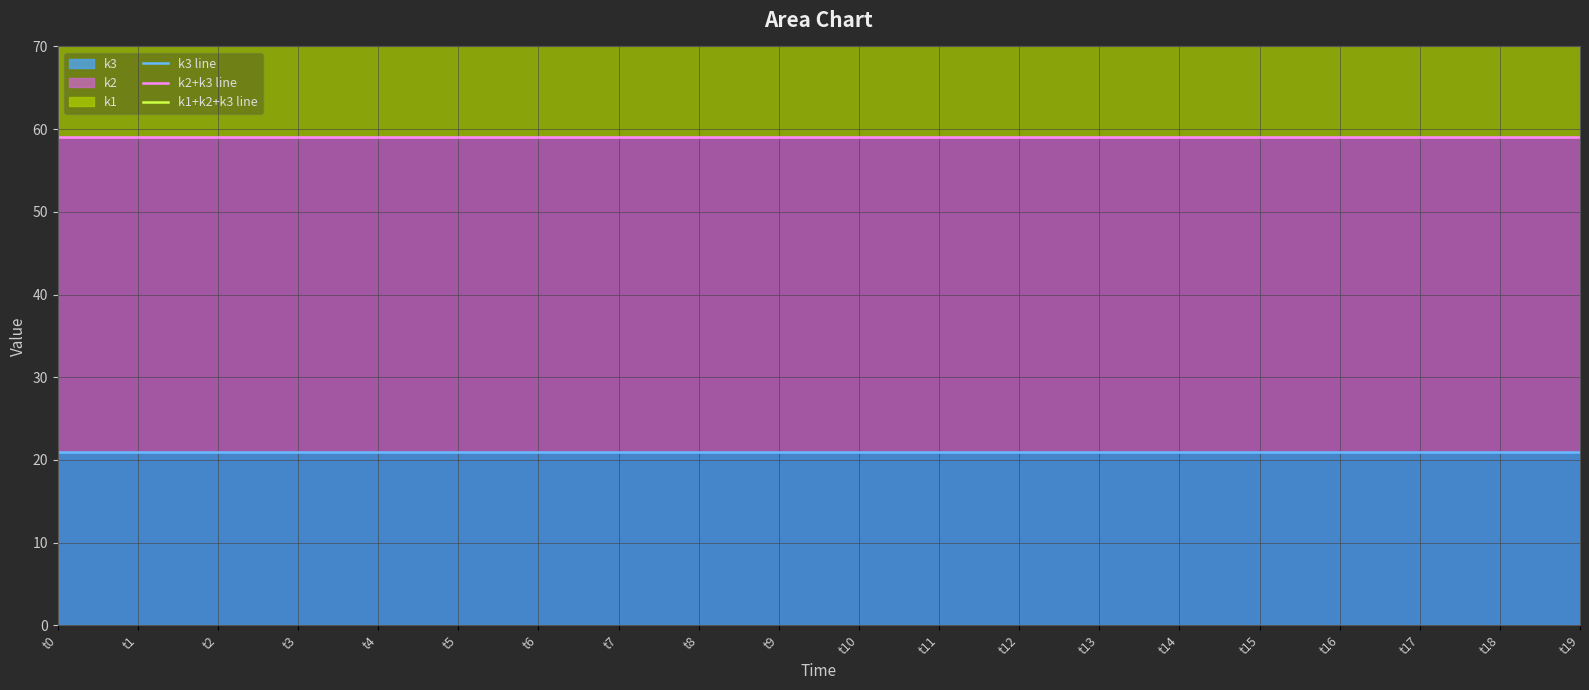

Rank the series by their average value, from highest to lowest.

k1+k2+k3 line, k2+k3 line, k3 line